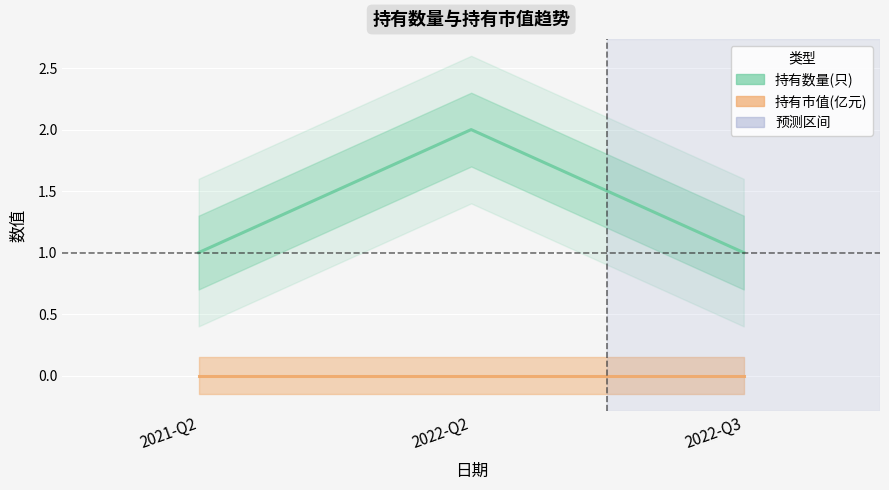

What is the difference between the values at 2022-Q2 and 2022-Q3?

1